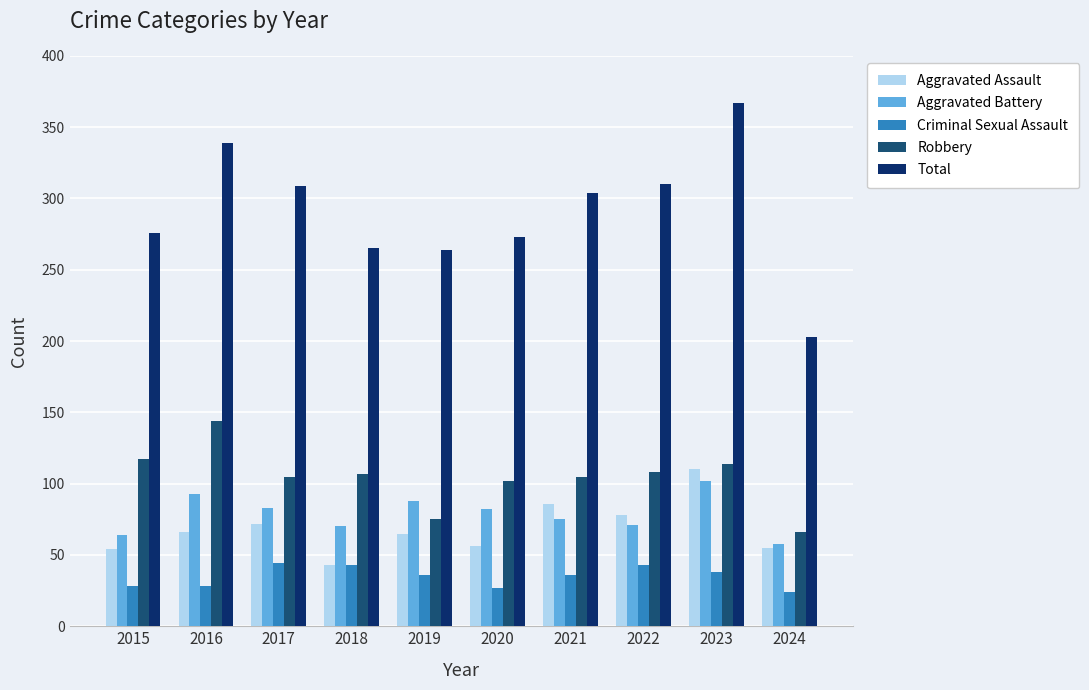

Which series has the widest spread of values?

Total